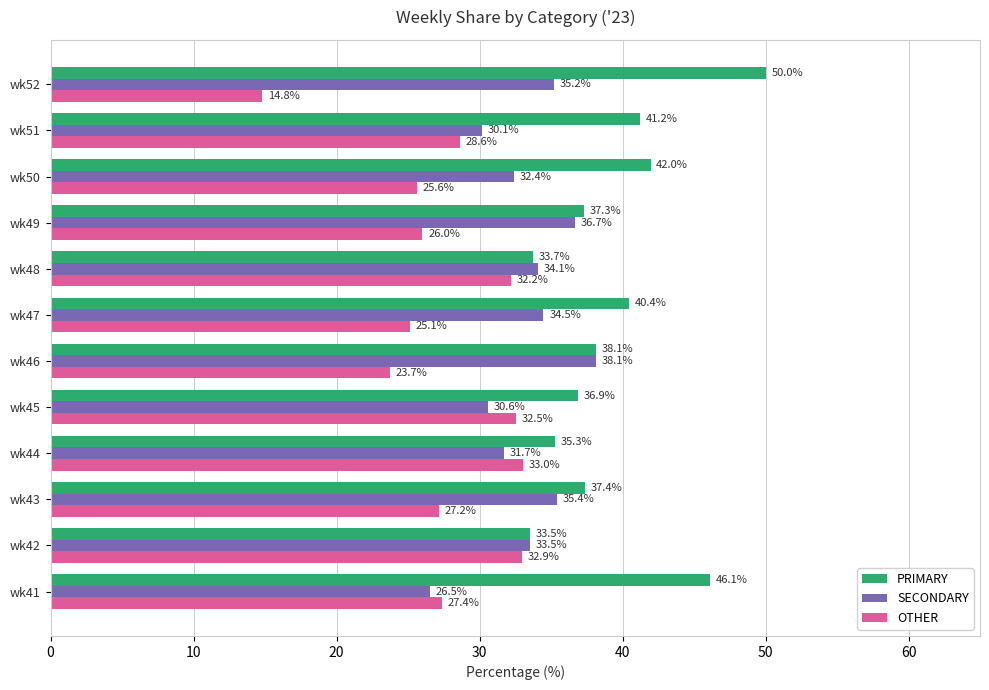

What is the difference between the second highest and second lowest values in the OTHER series?

9.2